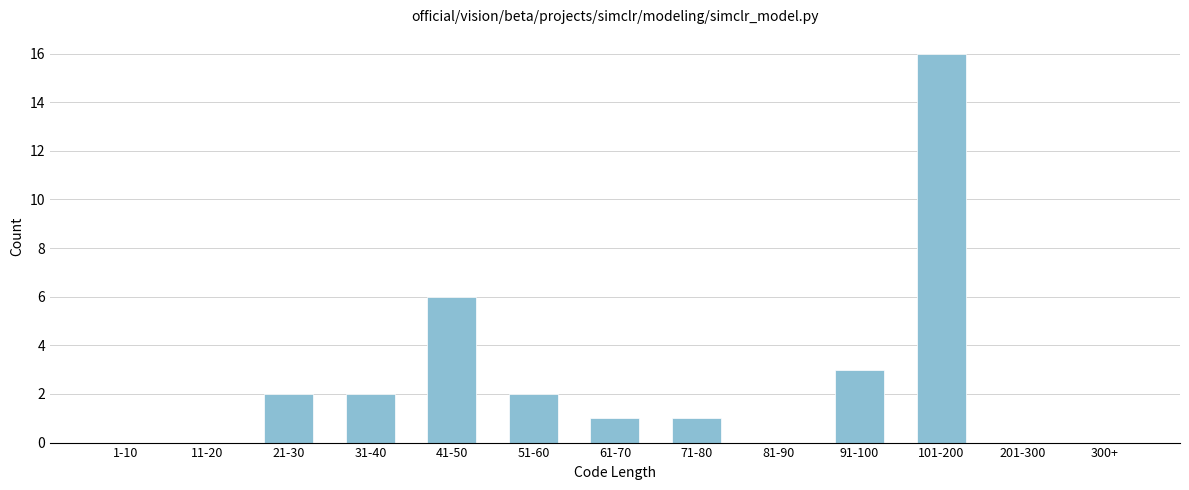

Reading left to right, transcribe all the data shown in this chart.

1-10=0	11-20=0	21-30=2	31-40=2	41-50=6	51-60=2	61-70=1	71-80=1	81-90=0	91-100=3	101-200=16	201-300=0